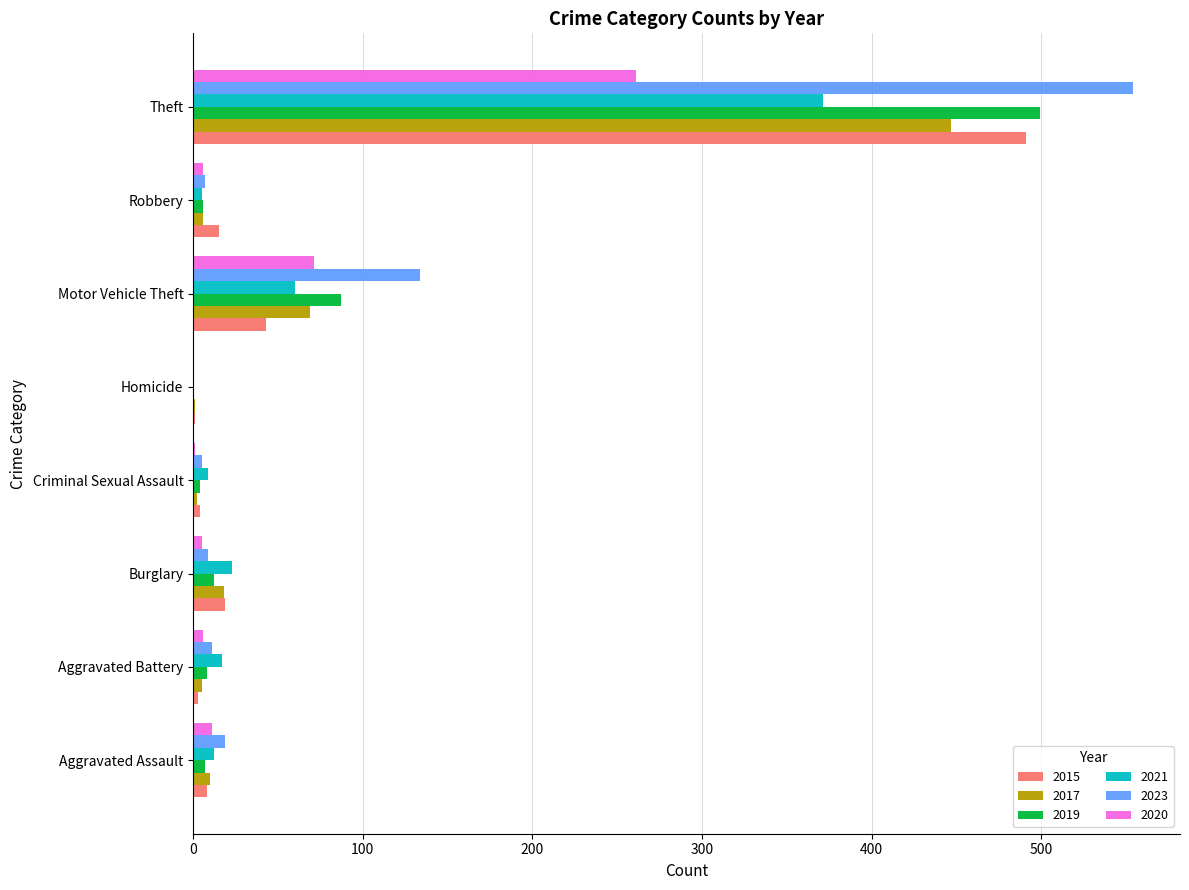

At which label does 2017 reach its peak?

Theft